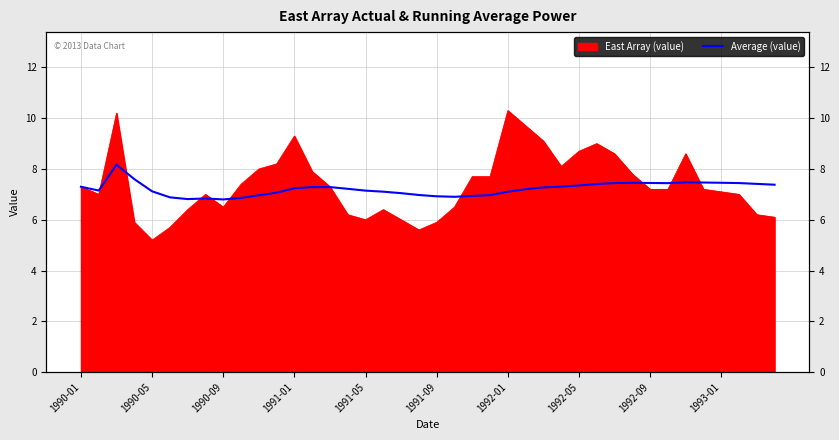

What is the average value?

7.2